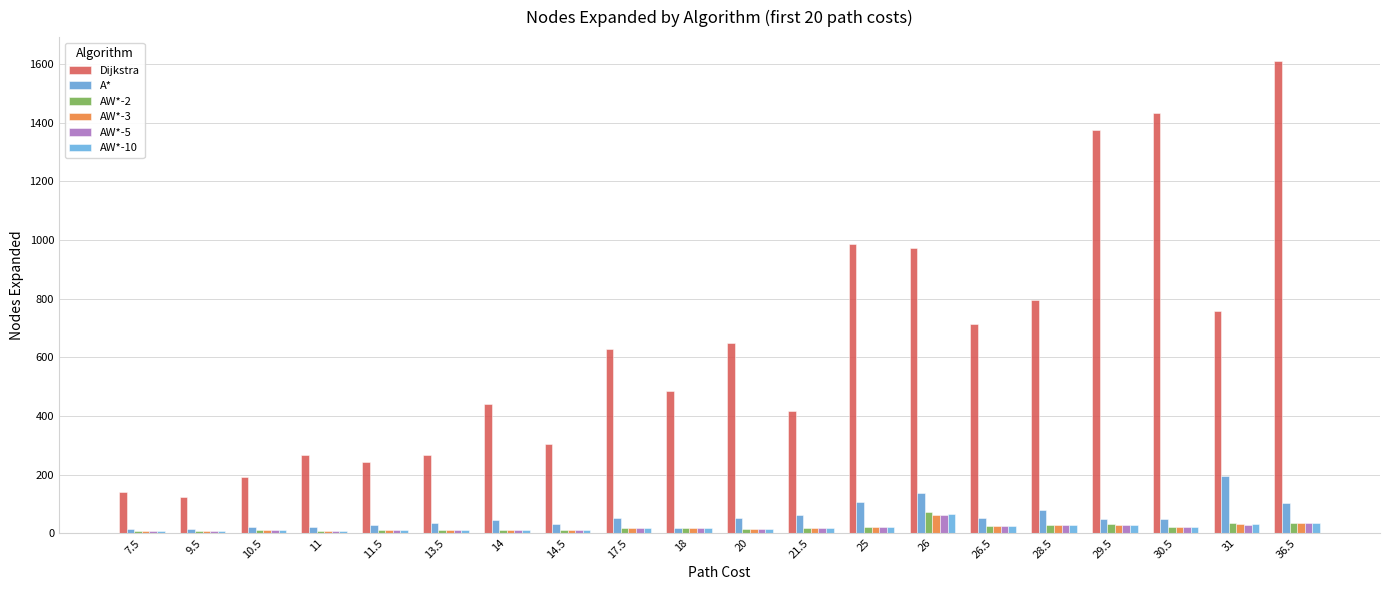

What are all the series names shown in the legend?

Dijkstra, A*, AW*-2, AW*-3, AW*-5, AW*-10